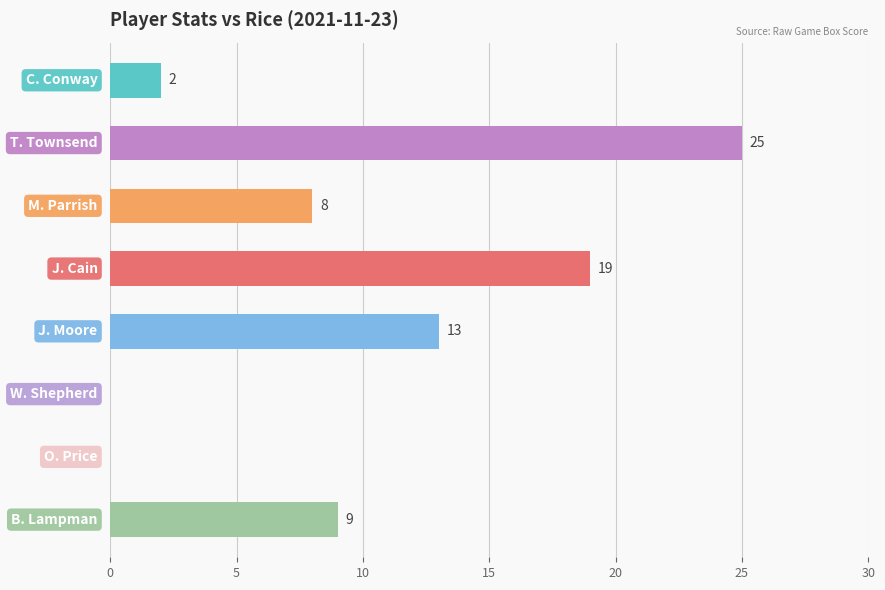

What is the maximum value shown in the chart?

25